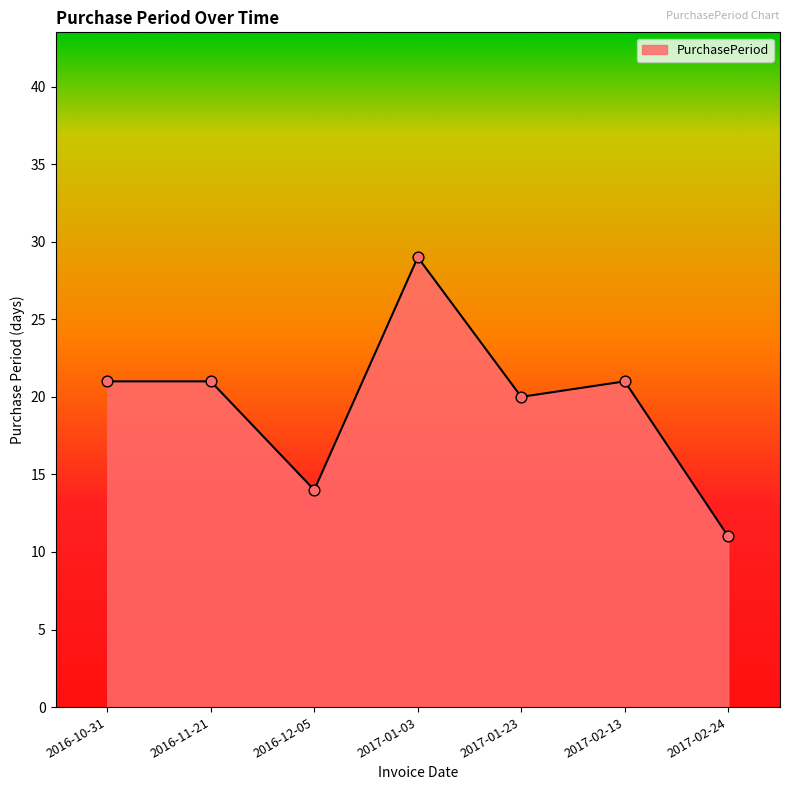

Approximately how many times larger is the value at 2017-01-23 compared to 2017-02-24?

1.8